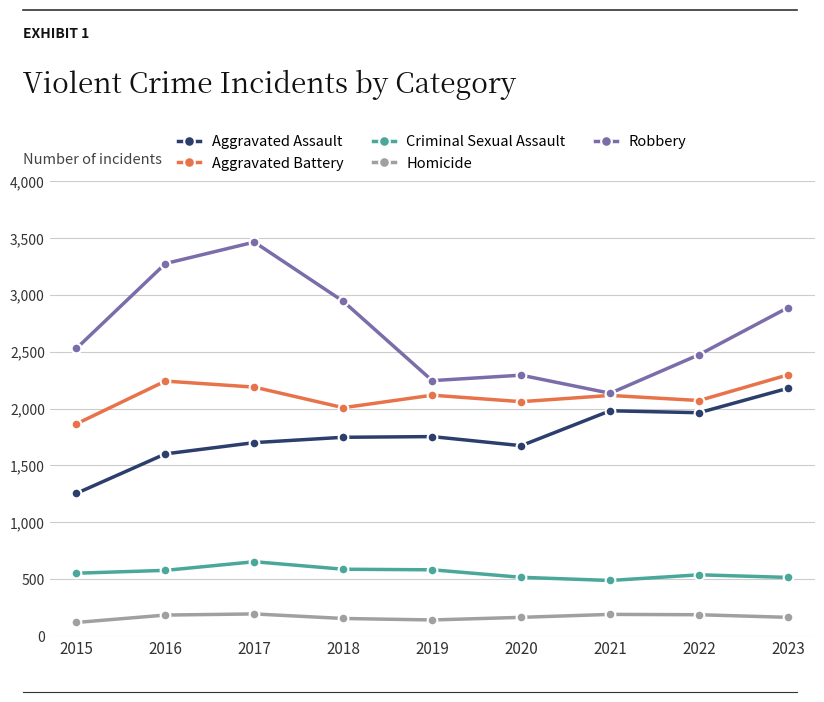

What is the total value across all series at 2017?

8198